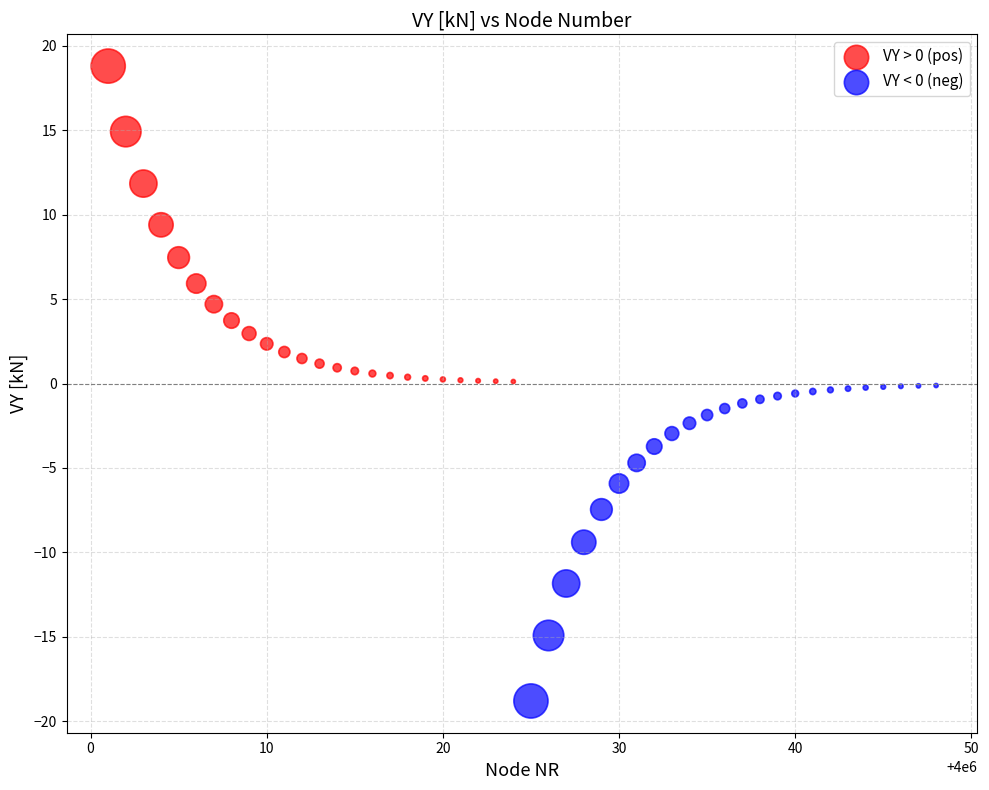

What are all the series names shown in the legend?

VY > 0 (pos), VY < 0 (neg)